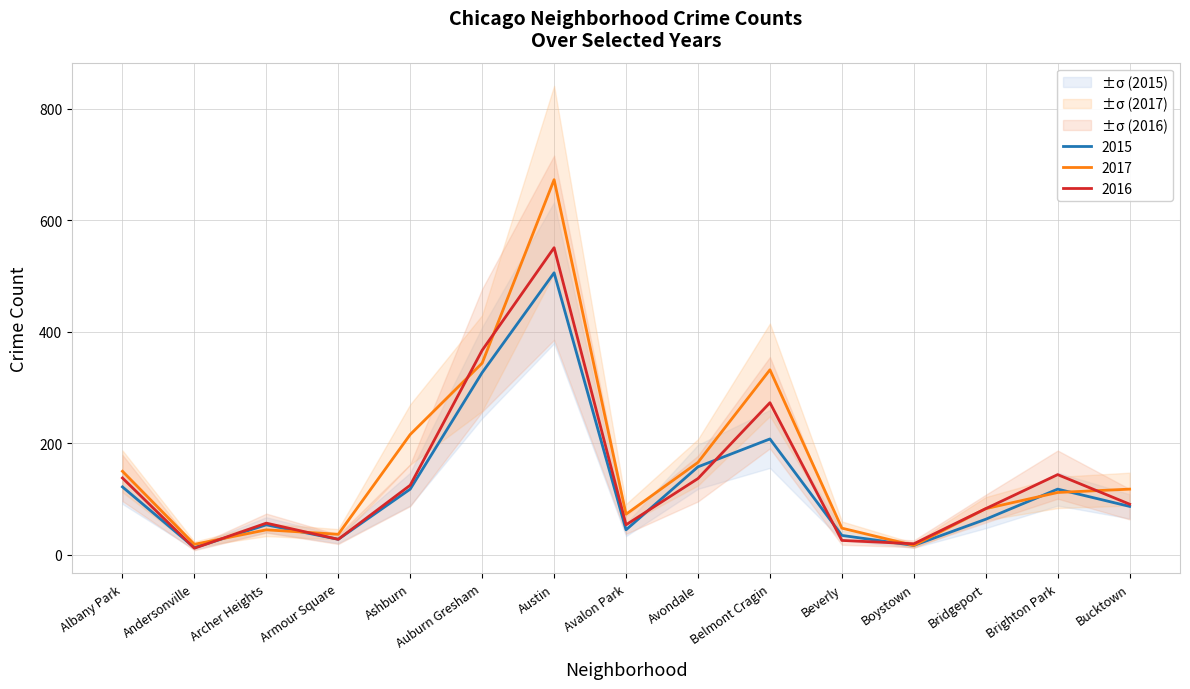

List the series in order of their peak value, highest first.

2017, 2016, 2015